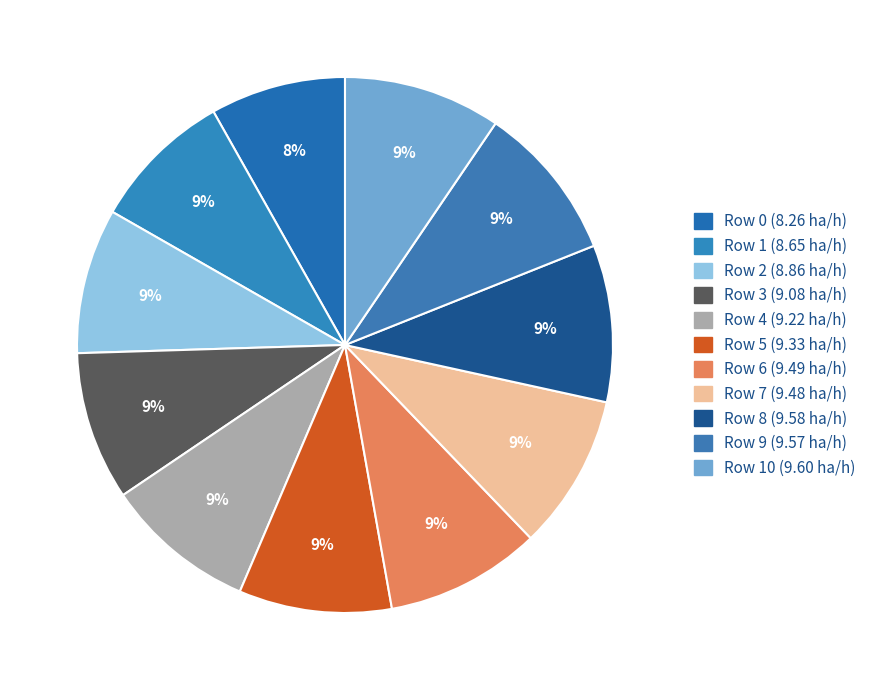

How many slices are in this pie chart?

11